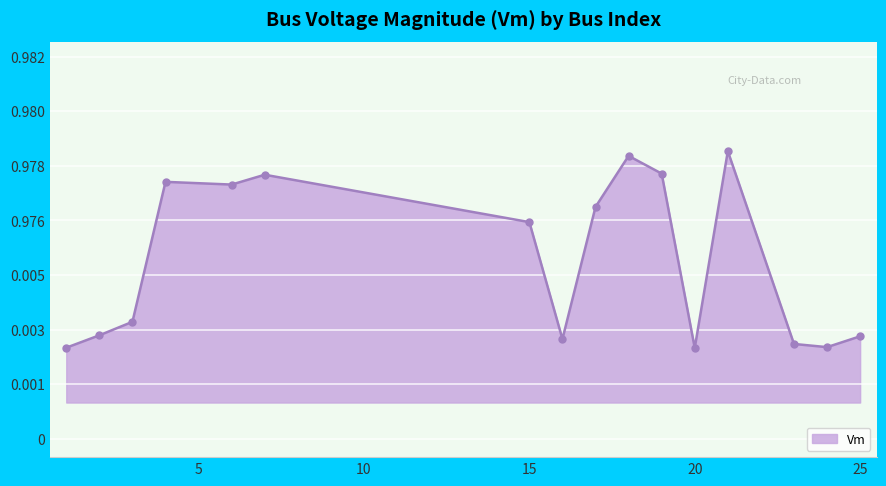

Rank the categories by value from highest to lowest.

21, 18, 19, 7, 4, 6, 17, 15, 3, 2, 25, 16, 23, 24, 1, 20